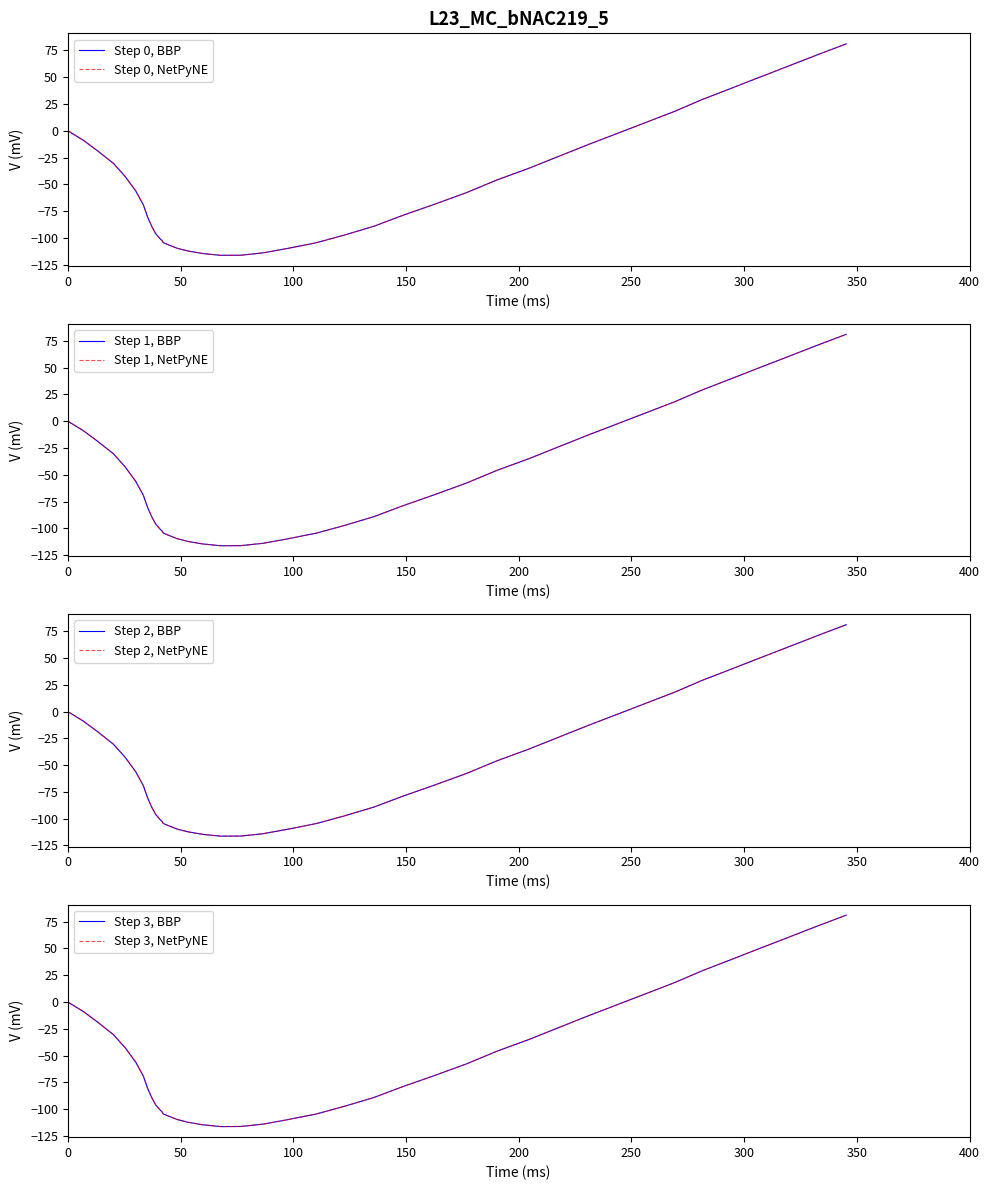

What value does the data have at 20.2?

-30.4